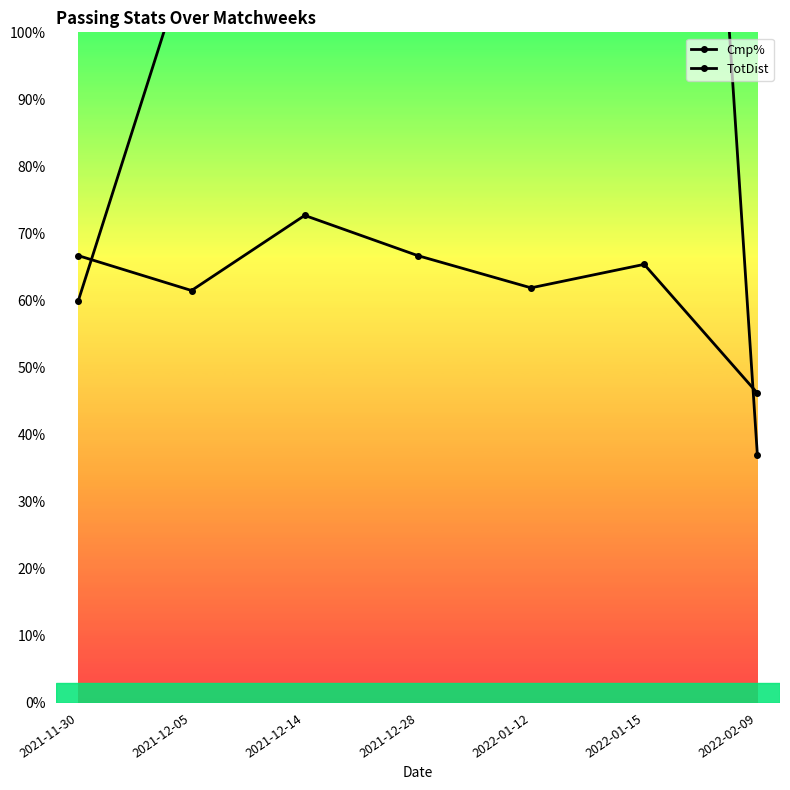

What is the label of the 7th point from the left?

2022-02-09